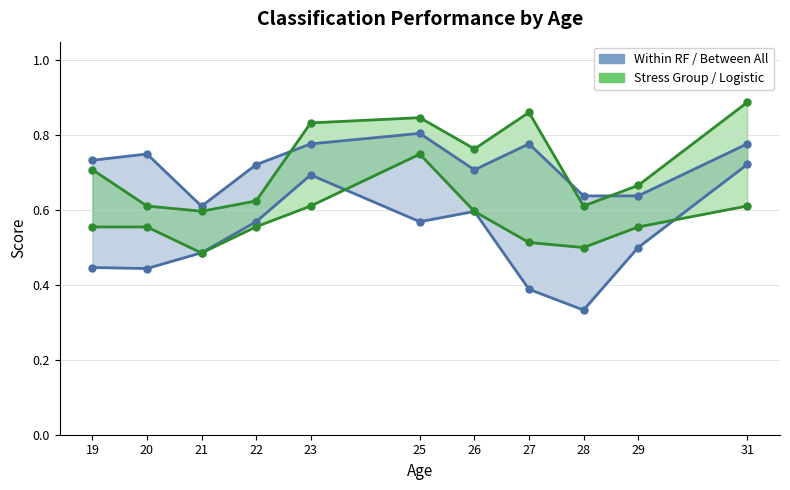

Which label corresponds to the largest value in the chart?

31